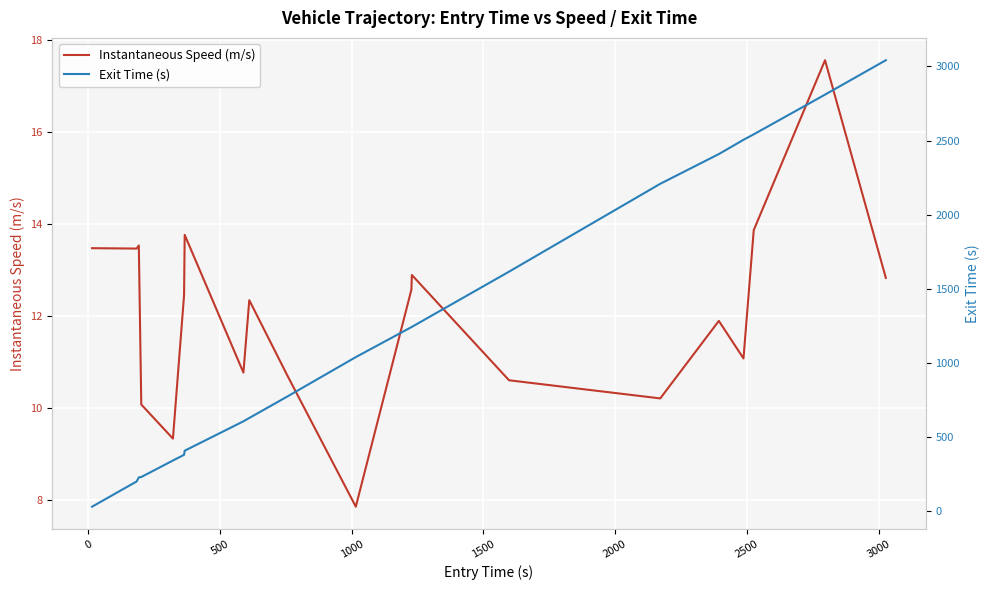

What is the highest value of the Instantaneous Speed (m/s) series?

17.6